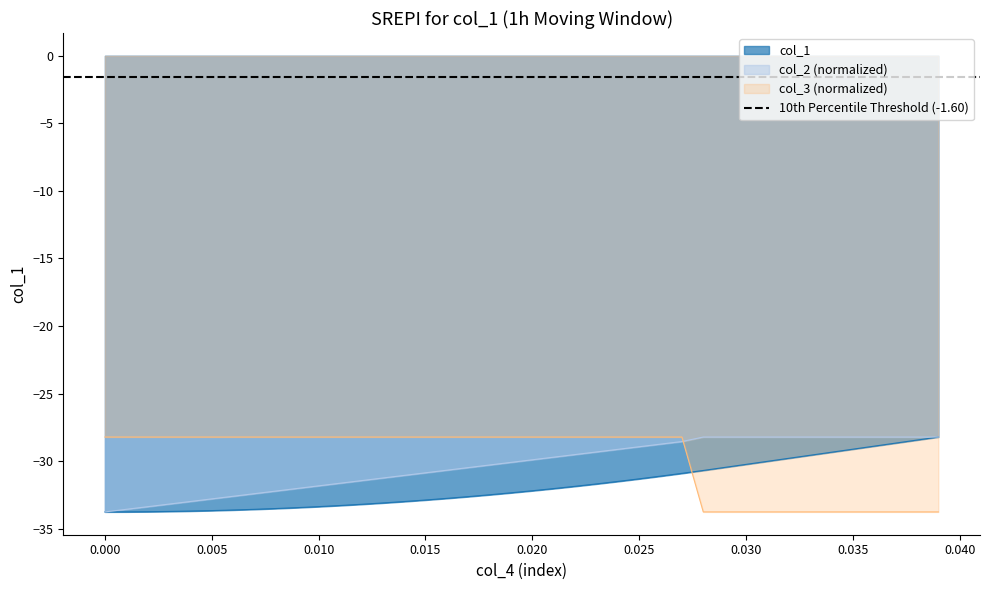

What are all the series names shown in the legend?

col_1, col_2, col_3